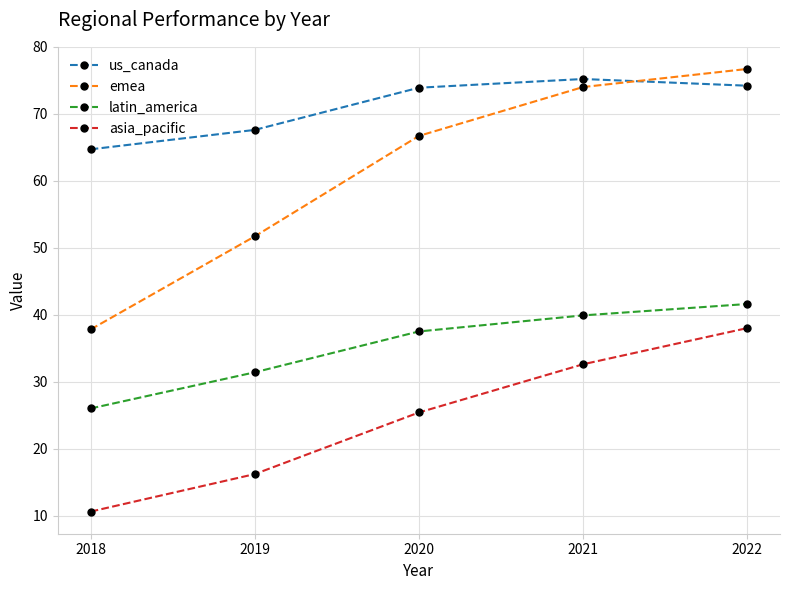

Does the chart have visible grid lines?

Yes